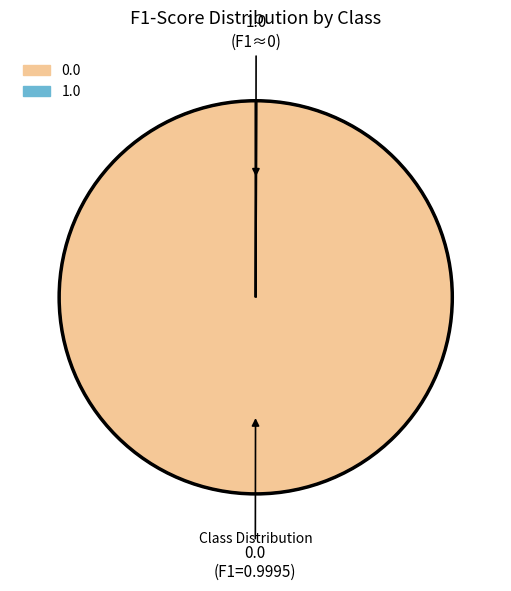

Is there any slice that represents more than half of the pie?

Yes